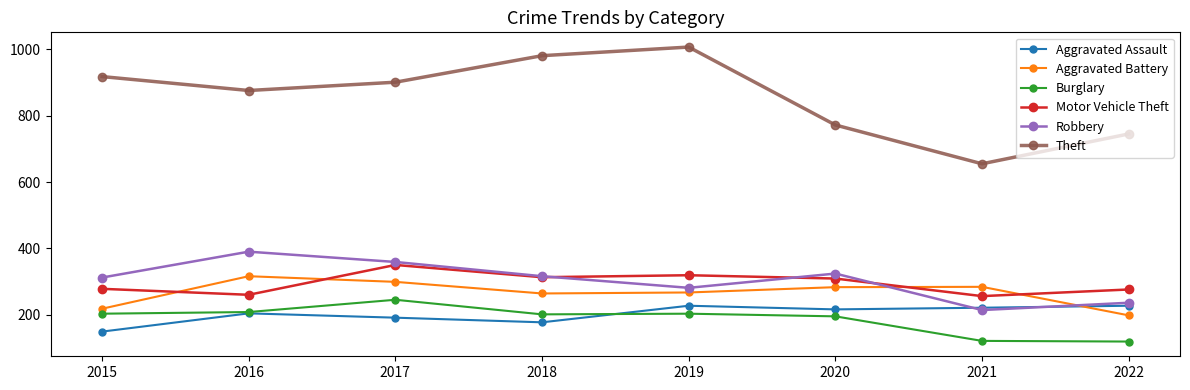

How many lines are shown in the chart?

6